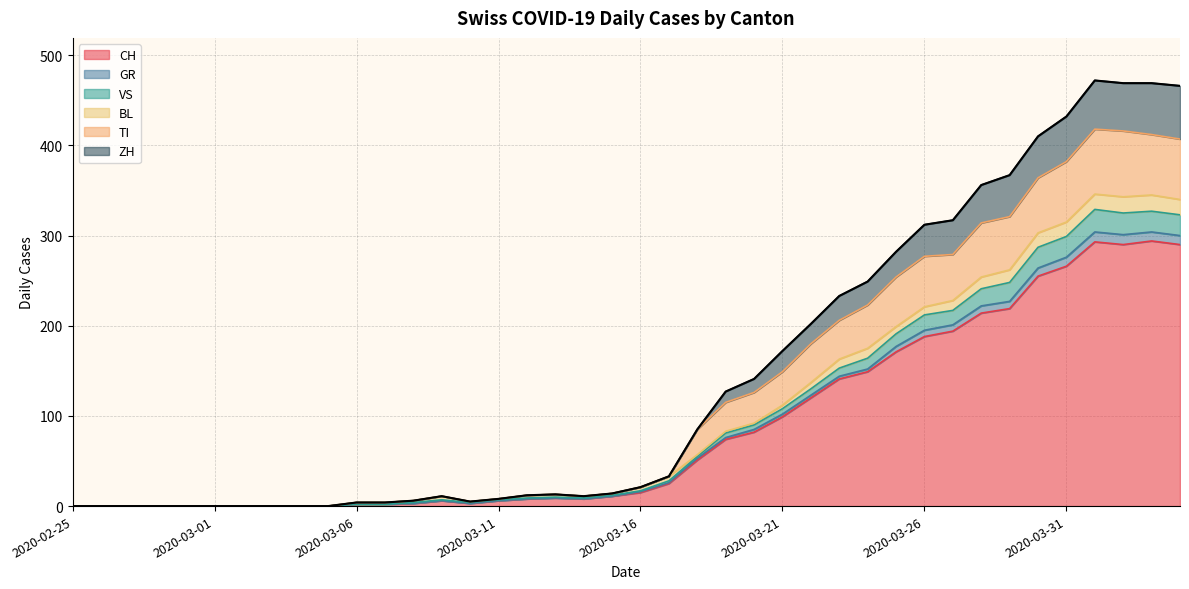

What are all the series names shown in the legend?

CH, GR, VS, BL, TI, ZH